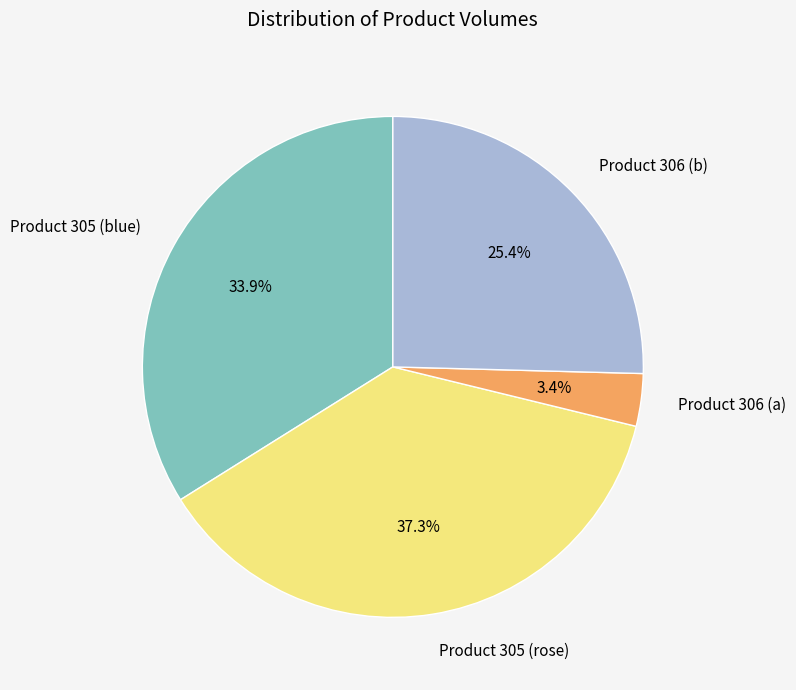

True or false: Product 306 (b) accounts for 25% of the total.

True